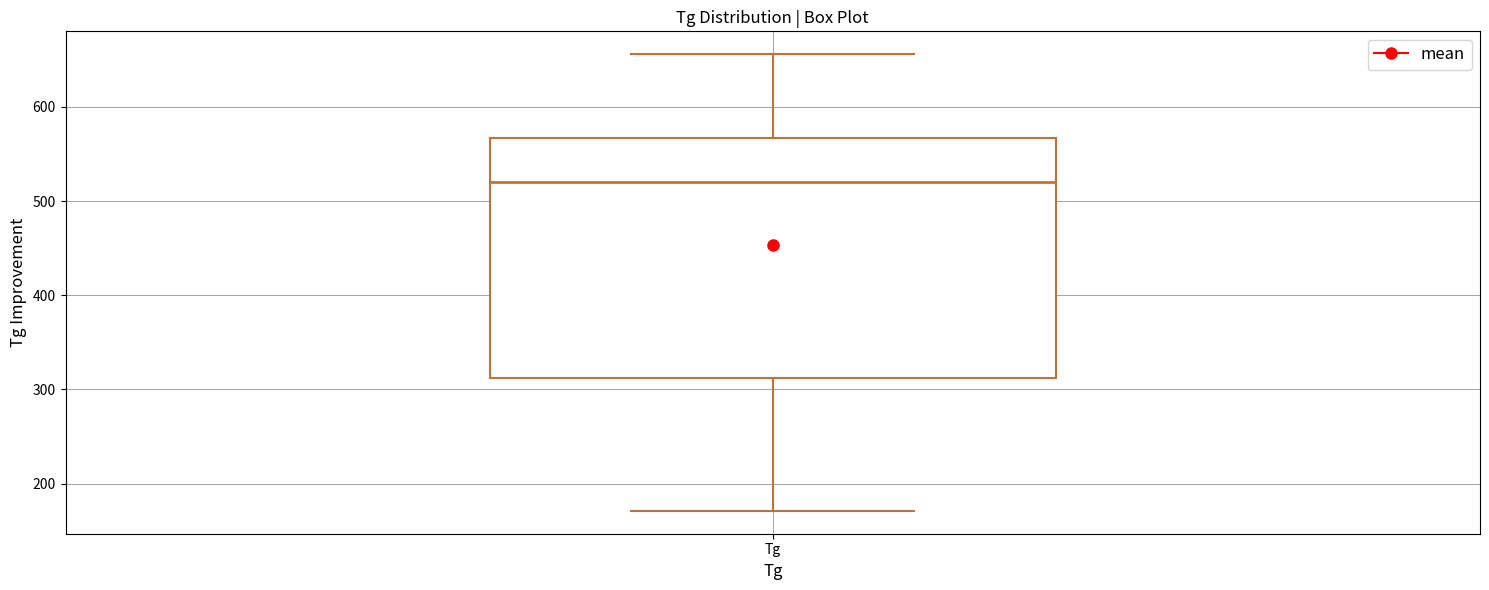

Where does the lower whisker of the box for Tg end on the y-axis? The values are not printed on the chart, so give them approximately, as read against the axis.

170